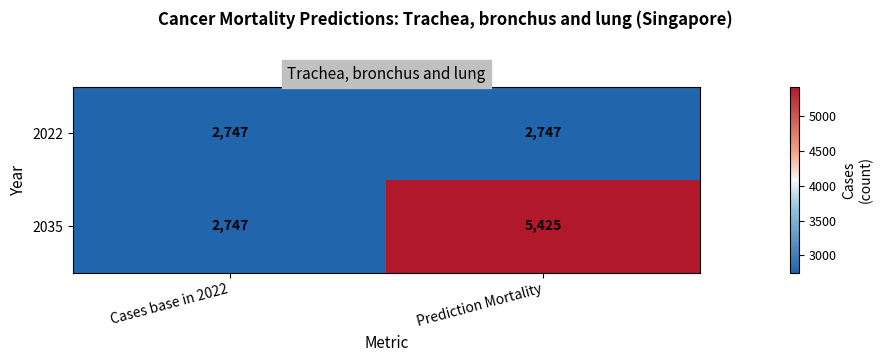

Which series has the widest spread of values?

2035